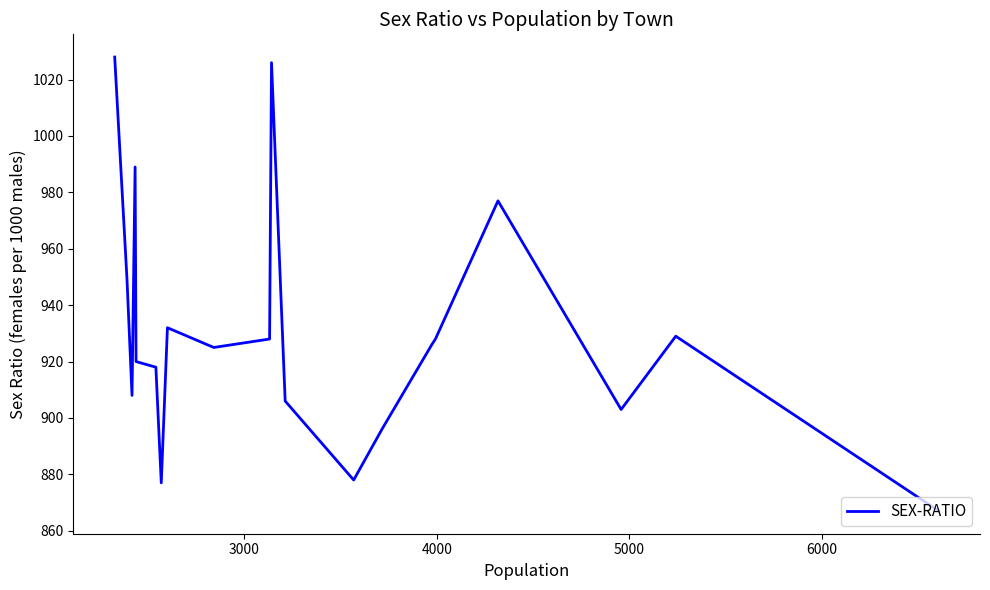

How many data points are less than 926?

10